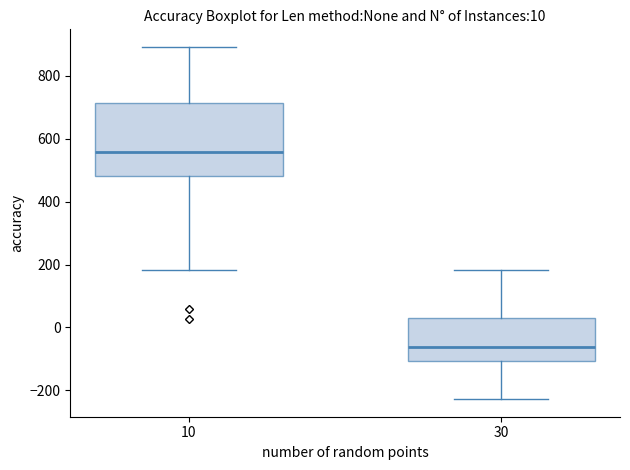

Which box's median line is the lowest?

30